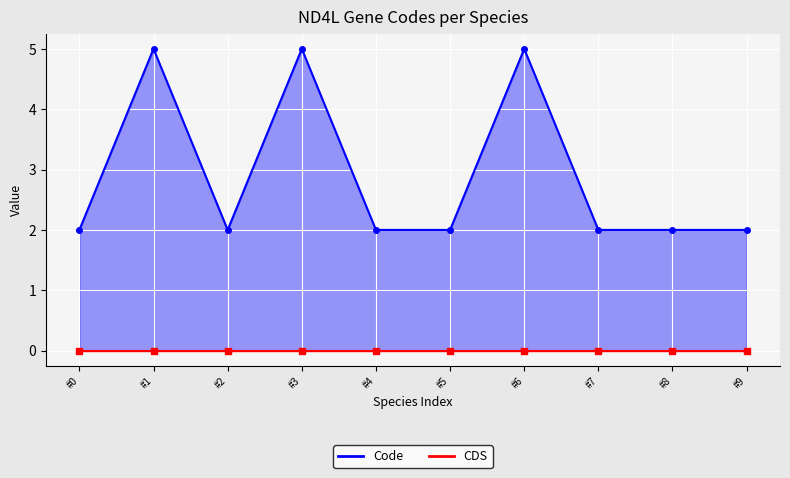

Reading left to right, transcribe all the data shown in this chart.

2	5	2	5	2	2	5	2	2	2